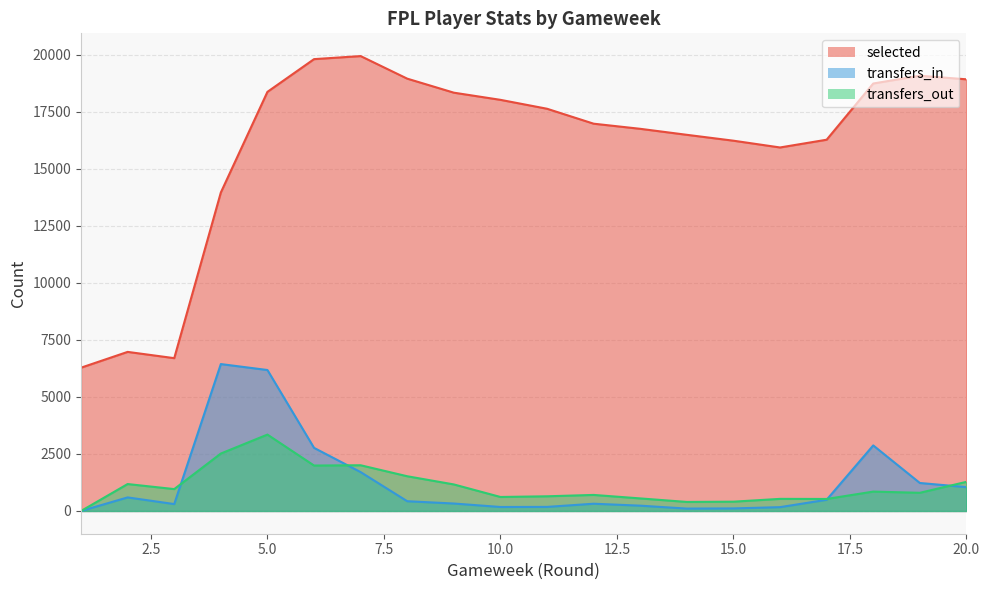

The value of selected at 12 is 24950. True or false?

False